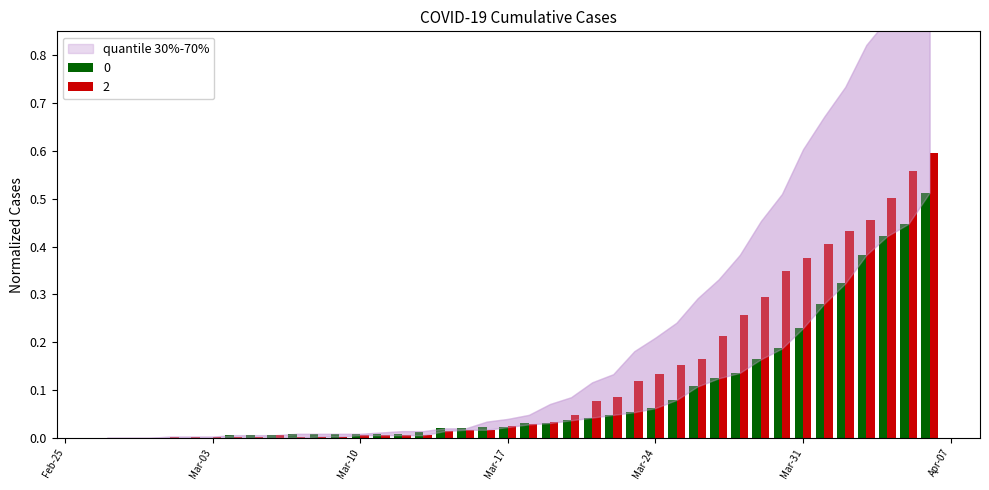

What is the sum of all 2 values?

5.4